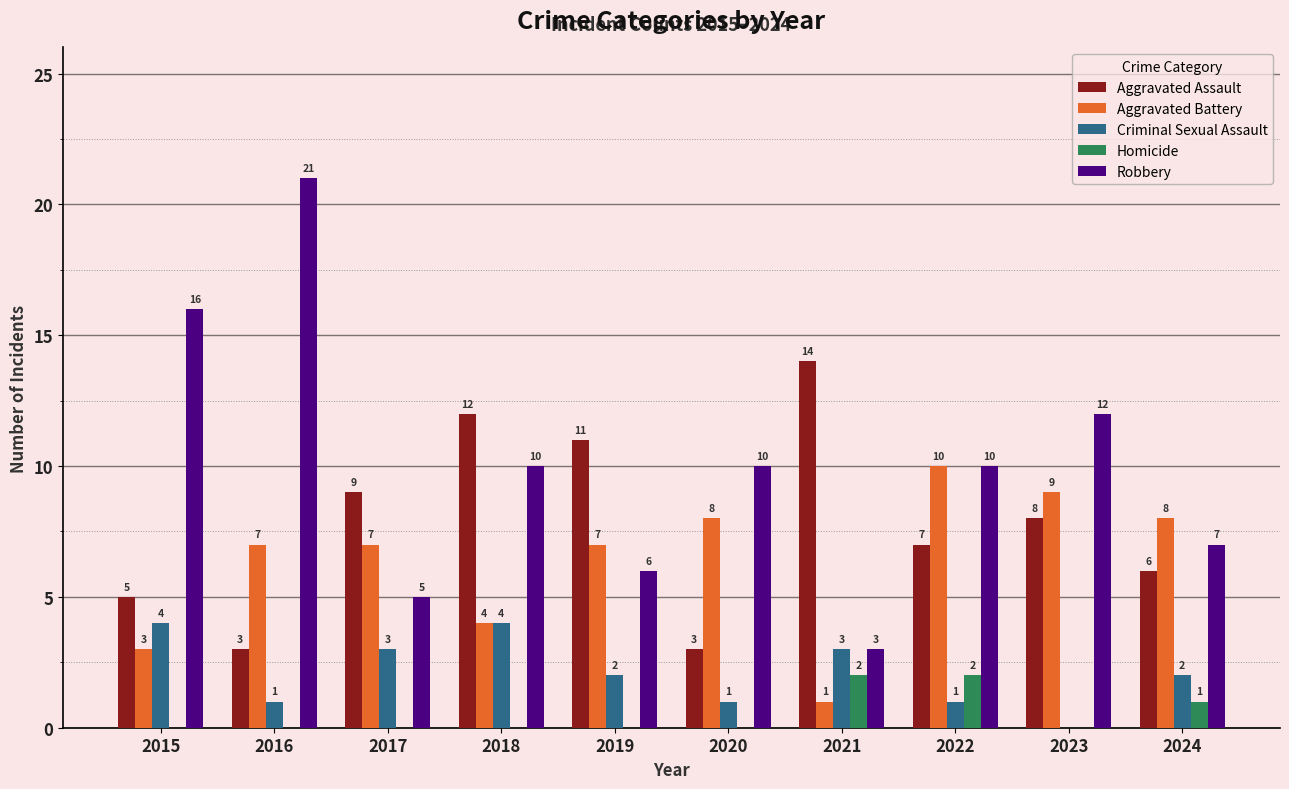

The value of Aggravated Battery at 2020 is 8. True or false?

True